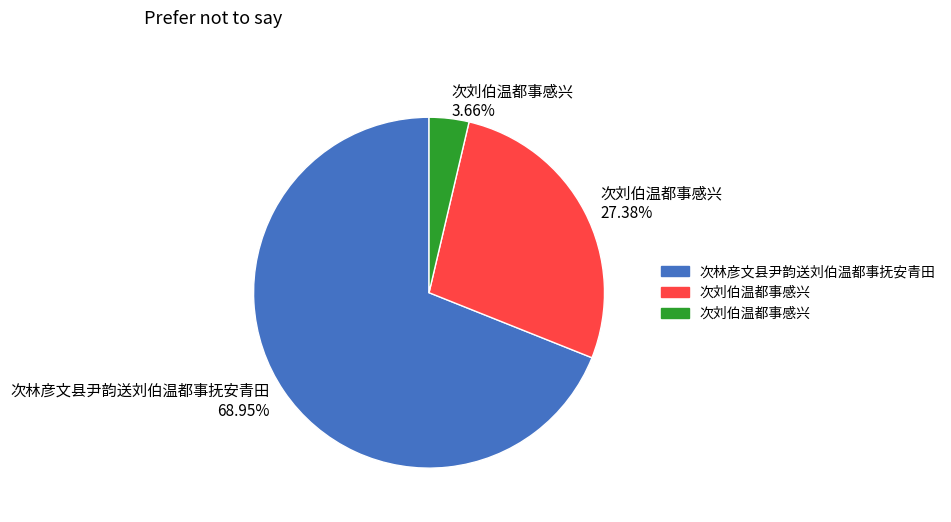

To the nearest percent, what is the average slice percentage?

33%